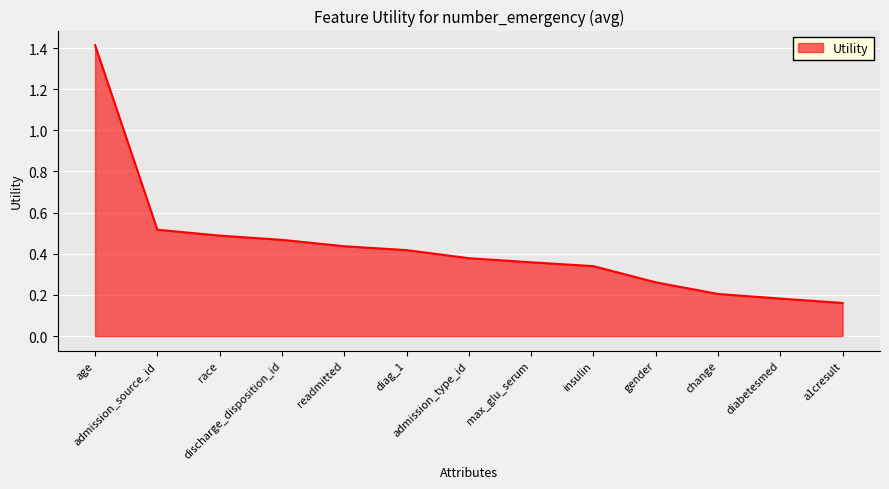

Rank the categories by value from highest to lowest.

age, admission_source_id, race, discharge_disposition_id, readmitted, diag_1, admission_type_id, max_glu_serum, insulin, gender, change, diabetesmed, a1cresult